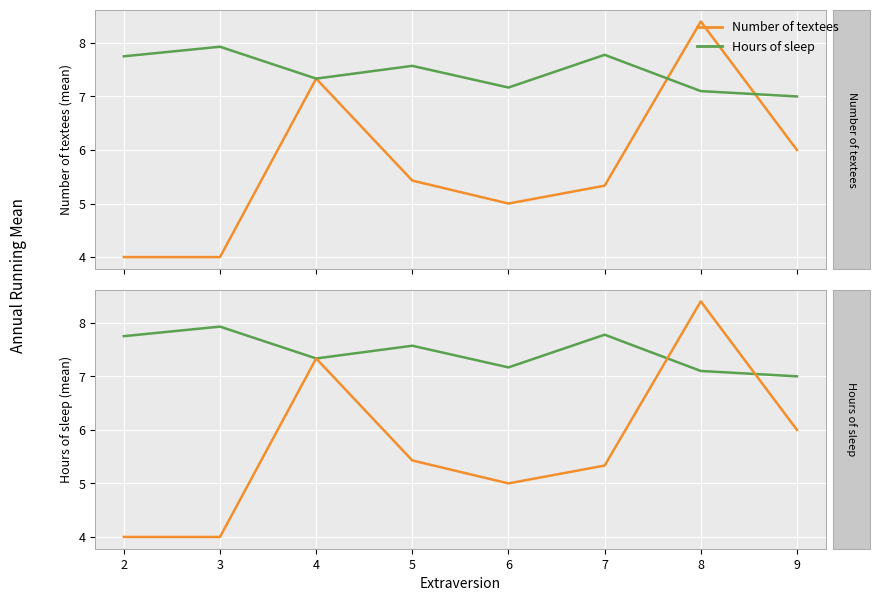

What is the greatest value displayed?

8.4